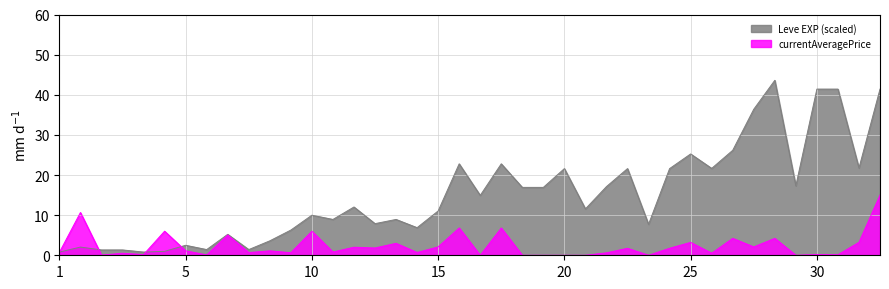

Rank the series by their maximum value, from highest to lowest.

Leve EXP (scaled), currentAveragePrice